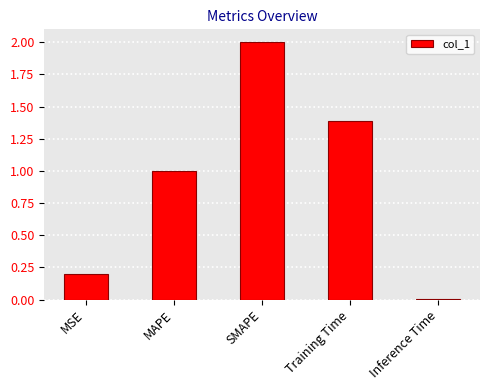

Is it true that the value at MAPE is 1.0?

True